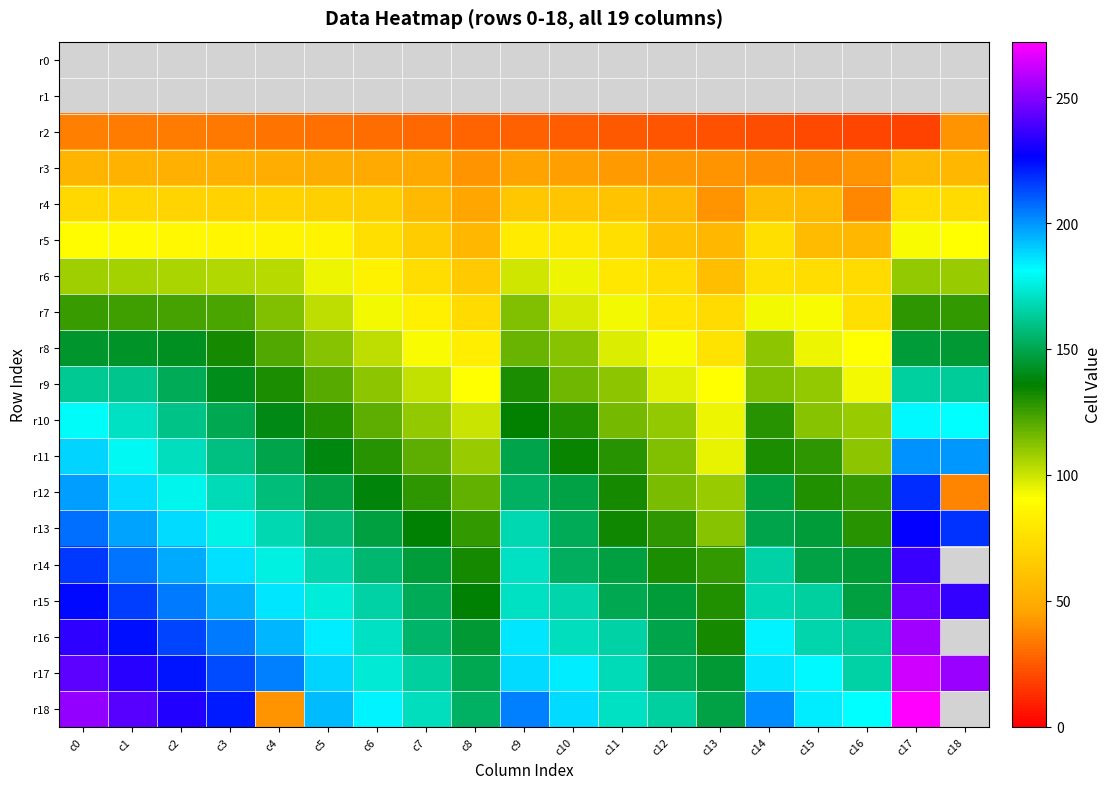

Which has a higher value, c17 or c15?

c15